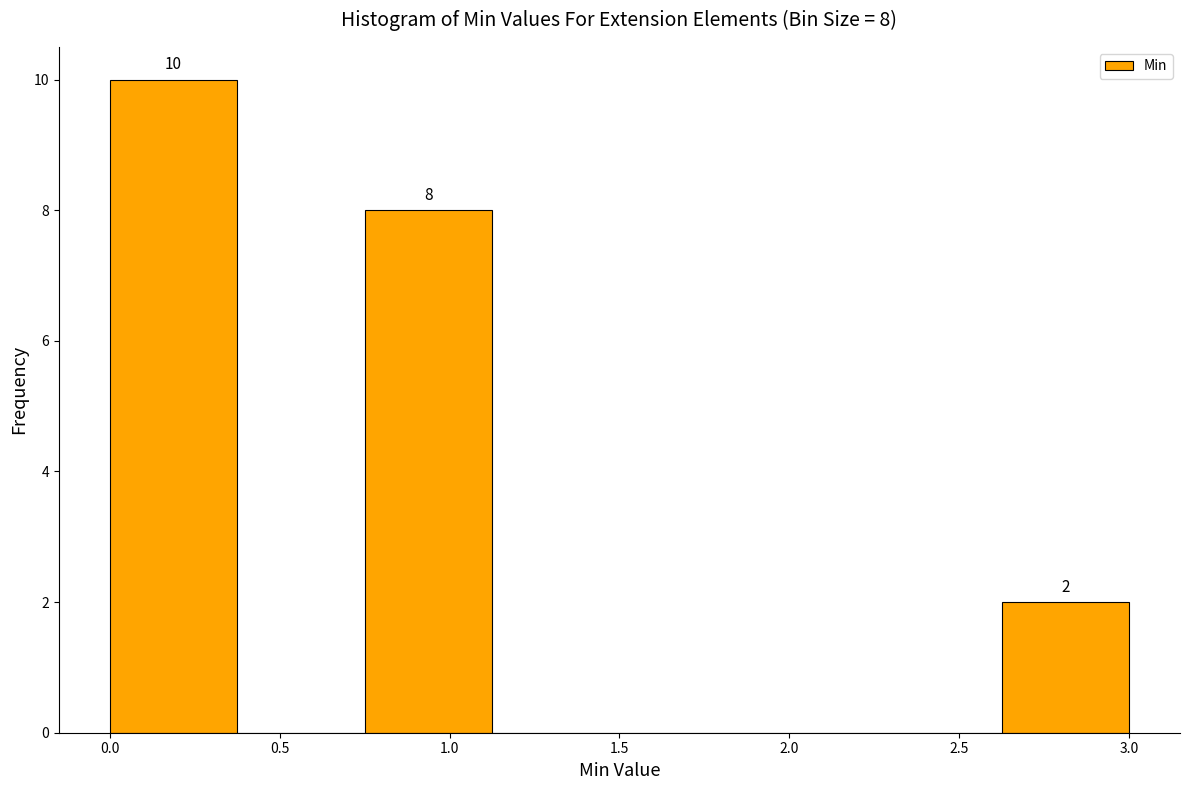

Which range on the x-axis has the tallest bar?

0.000 to 0.375